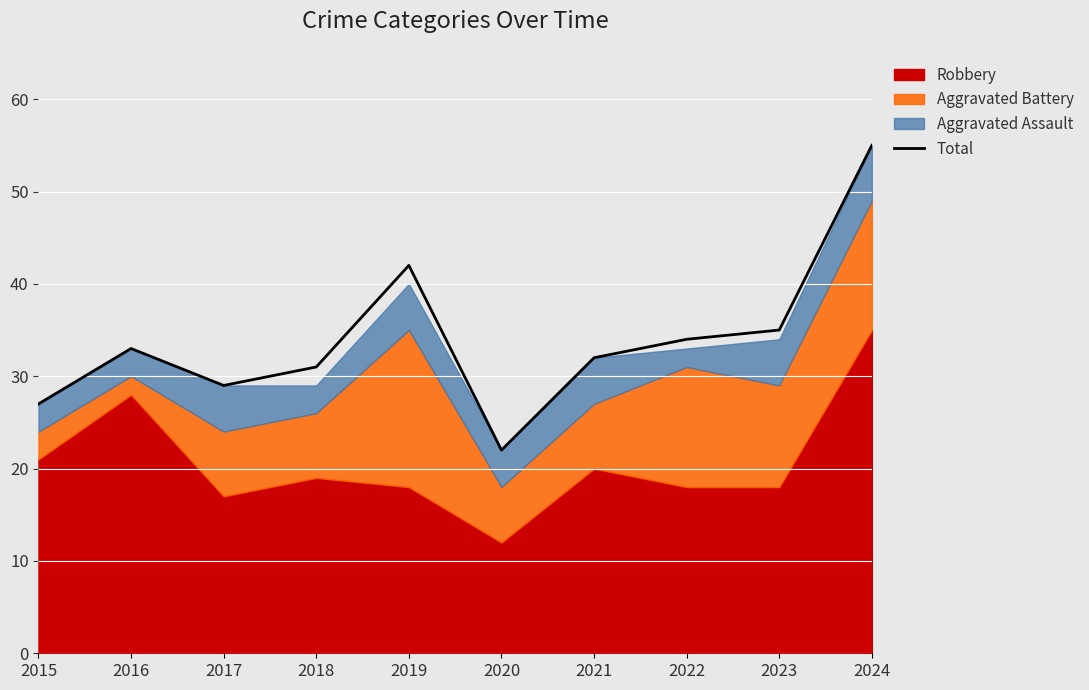

The Total series shows 19 at 2018. True or false?

False